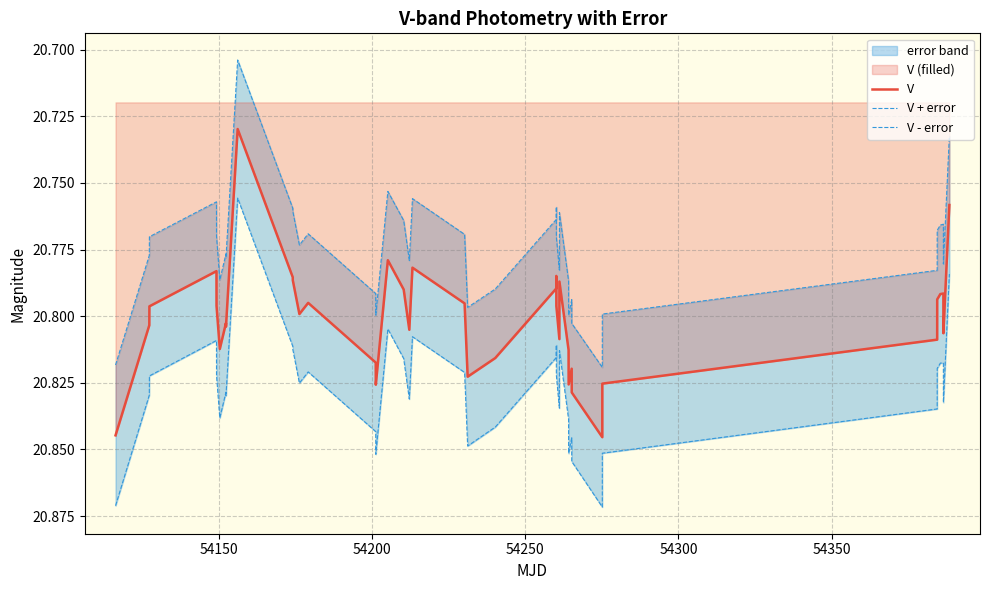

What is the difference between the maximum and minimum values in the V series?

0.1